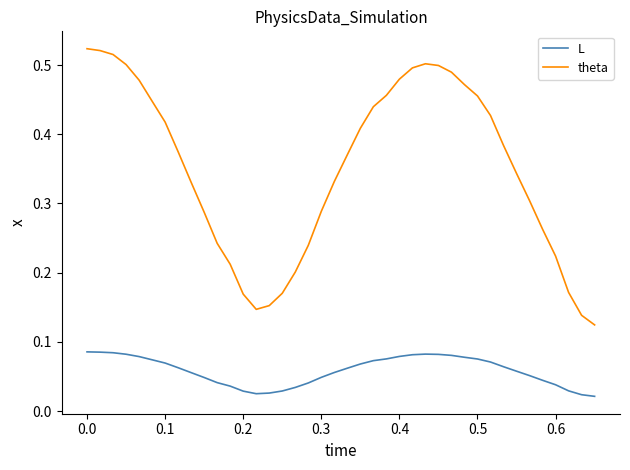

List the series in order of their peak value, lowest first.

L, theta